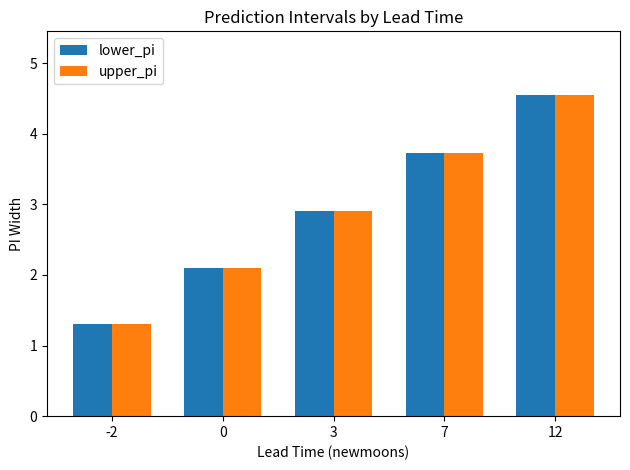

What is the value of the upper_pi bar at the 5th from the left?

4.5